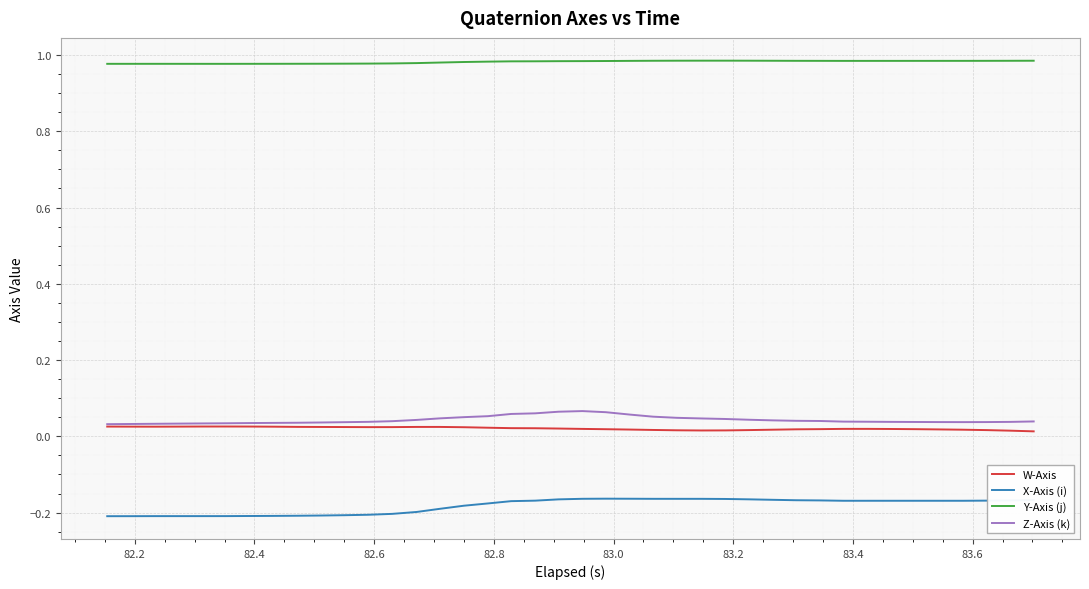

Which series has the largest total across all categories?

Y-Axis (j)